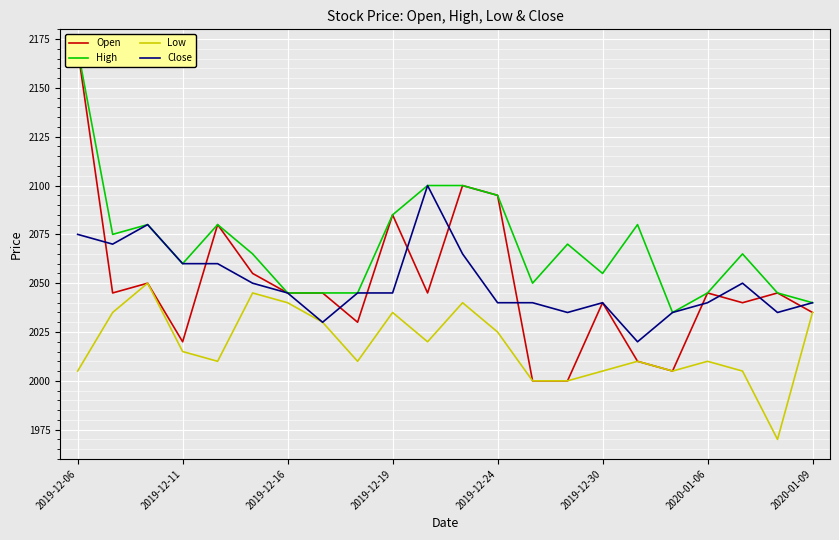

What is the difference between the second highest and second lowest values in the Open series?

100